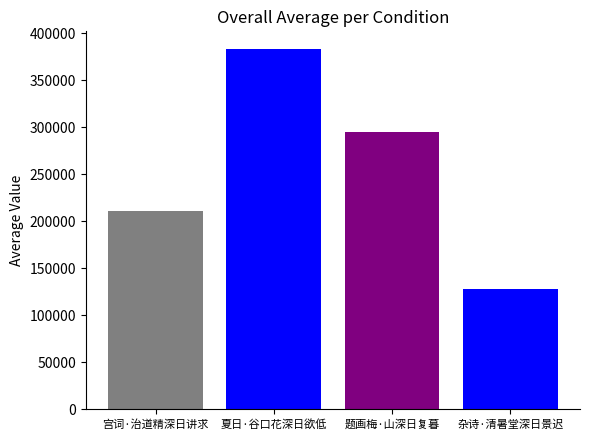

What is the ratio of the value at 杂诗·清暑堂深日景迟 to the value at 夏日·谷口花深日欲低?

0.3